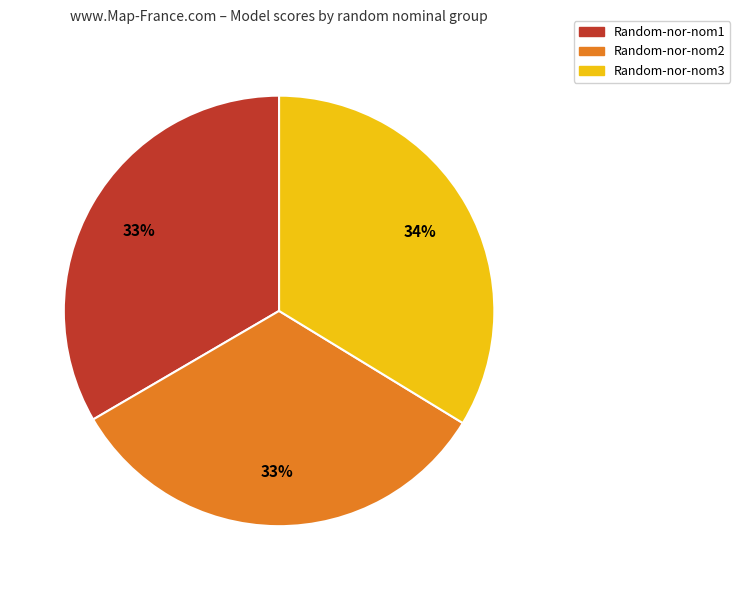

True or false: Random-nor-nom1 accounts for 33% of the total.

True